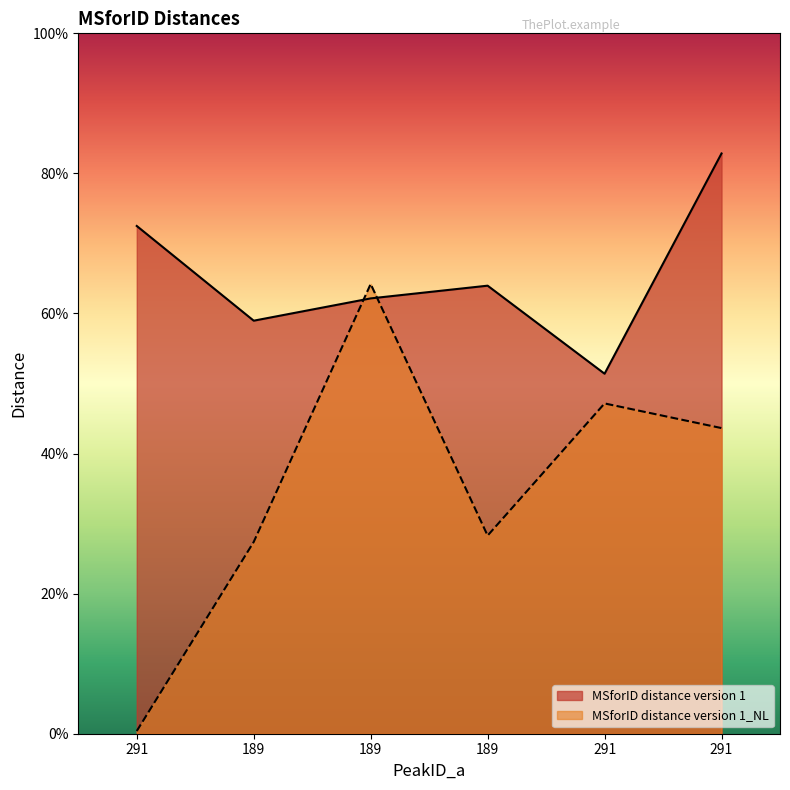

Reading right to left, list all the values displayed in this chart.

MSforID distance version 1: 291=0.8	291=0.5	189=0.6	189=0.6	189=0.6	291=0.7
MSforID distance version 1_NL: 291=0.4	291=0.5	189=0.3	189=0.6	189=0.3	291=0.0